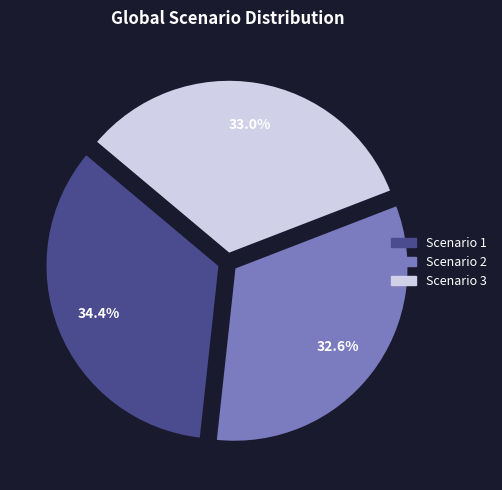

Does Scenario 1 represent more than half of the total?

No